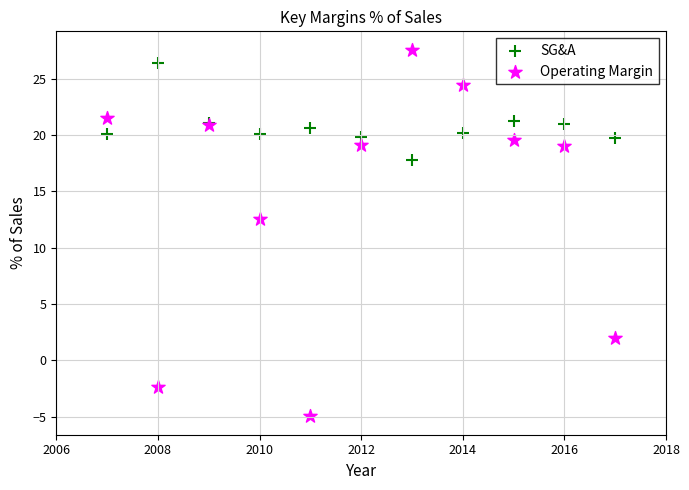

In the Operating Margin series, what Y value is closest to 11?

12.6